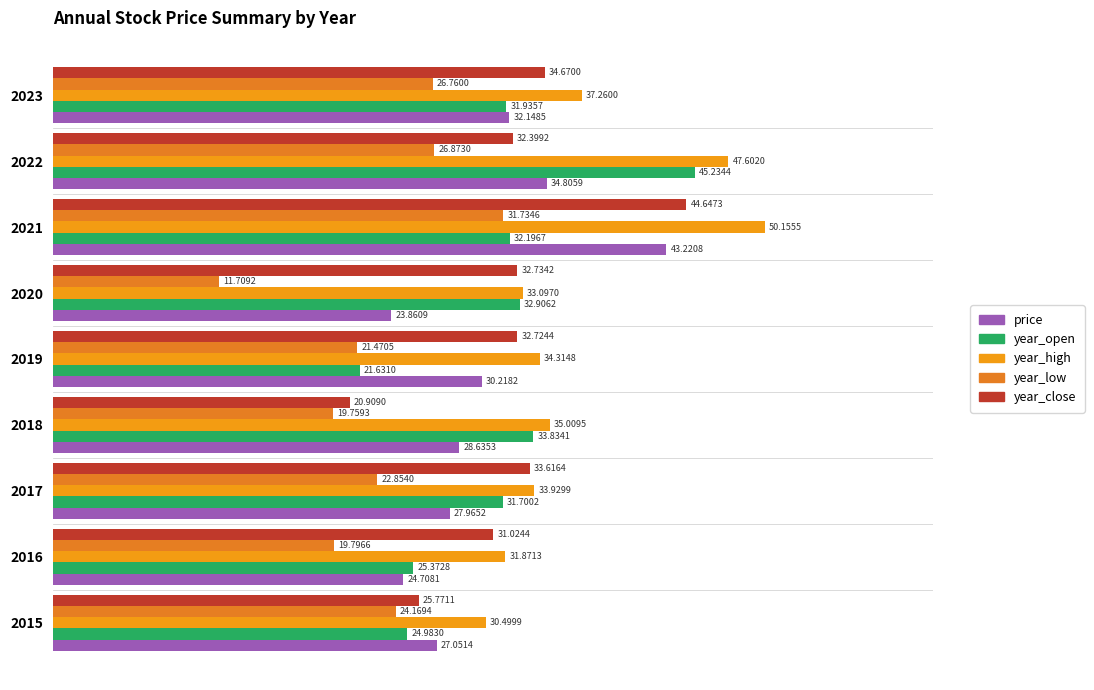

How many data points in year_high are above 34?

5